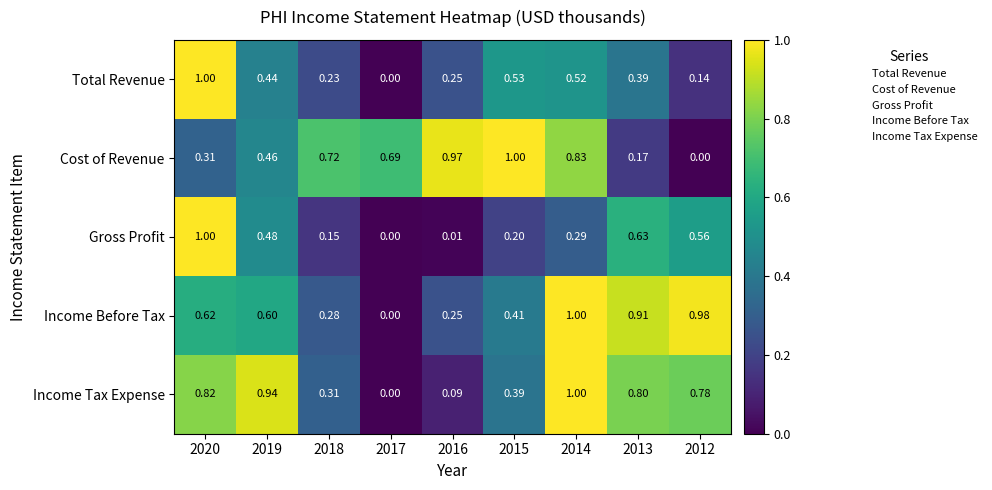

Rank the series at 2019 from lowest to highest value.

Total Revenue, Cost of Revenue, Gross Profit, Income Before Tax, Income Tax Expense